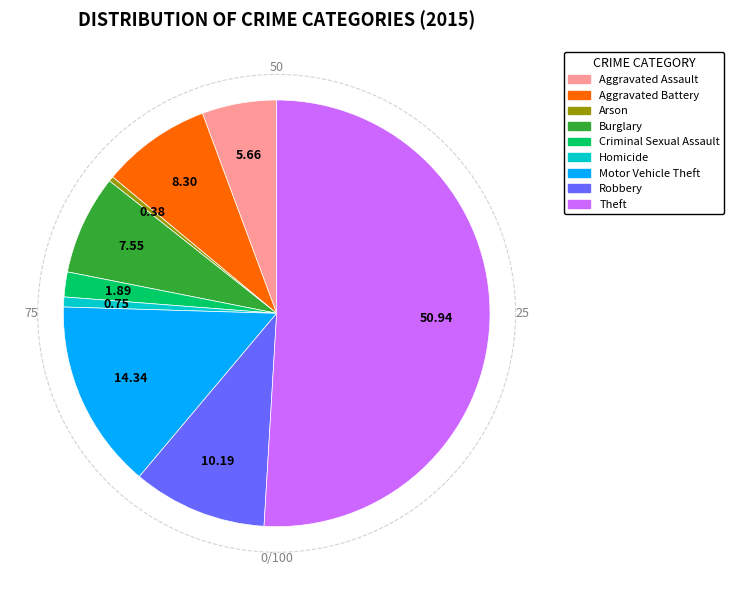

Between Criminal Sexual Assault and Motor Vehicle Theft, which is larger?

Motor Vehicle Theft